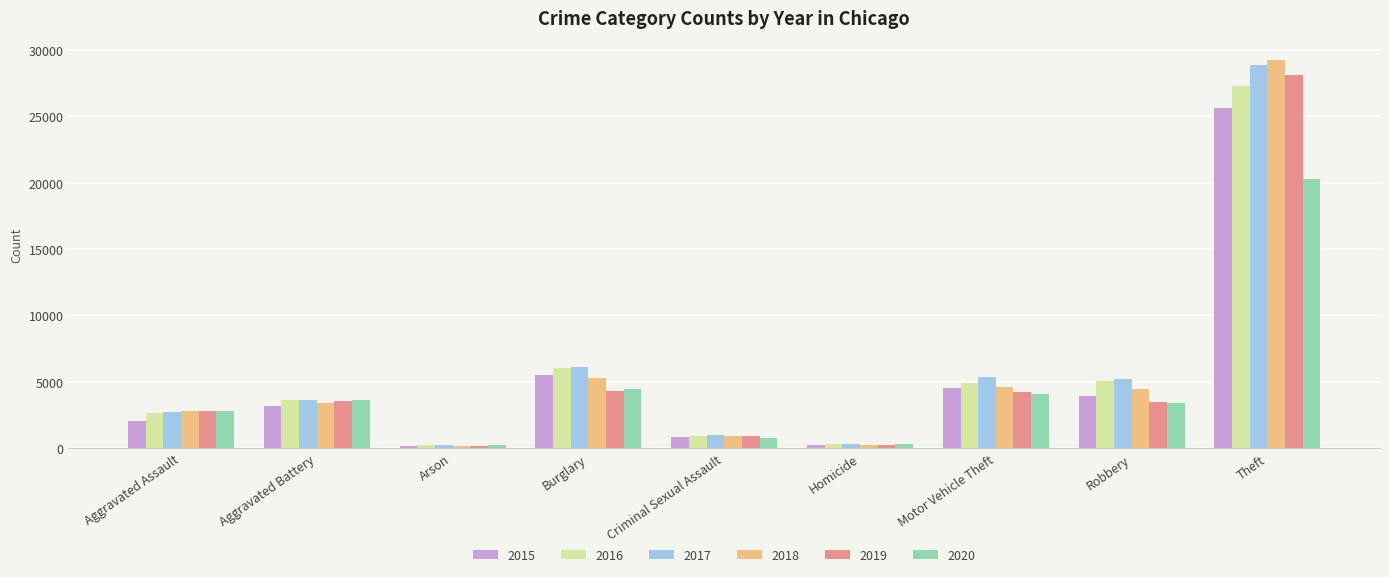

Which label corresponds to the largest value in the chart?

Theft